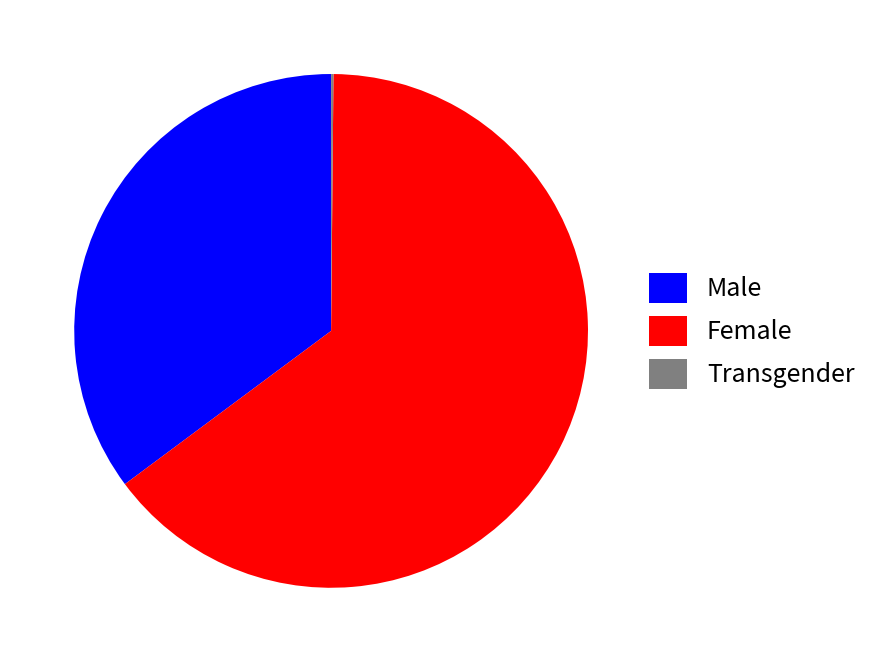

Is there any slice that represents more than half of the pie?

Yes